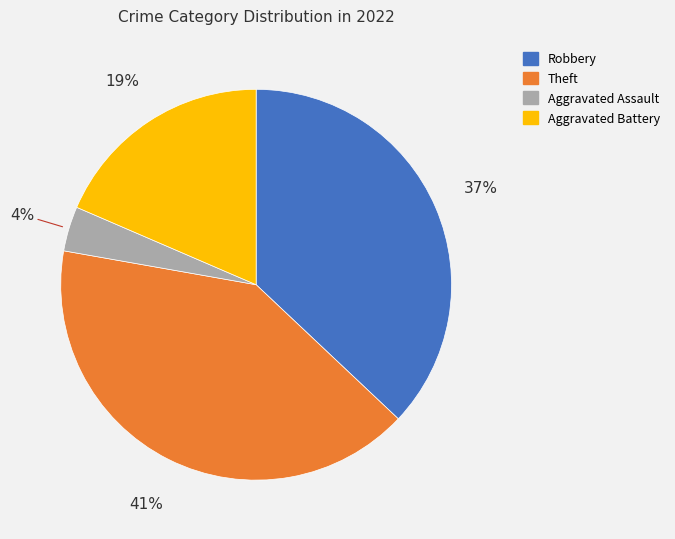

To the nearest percent, what is the average slice percentage?

25%